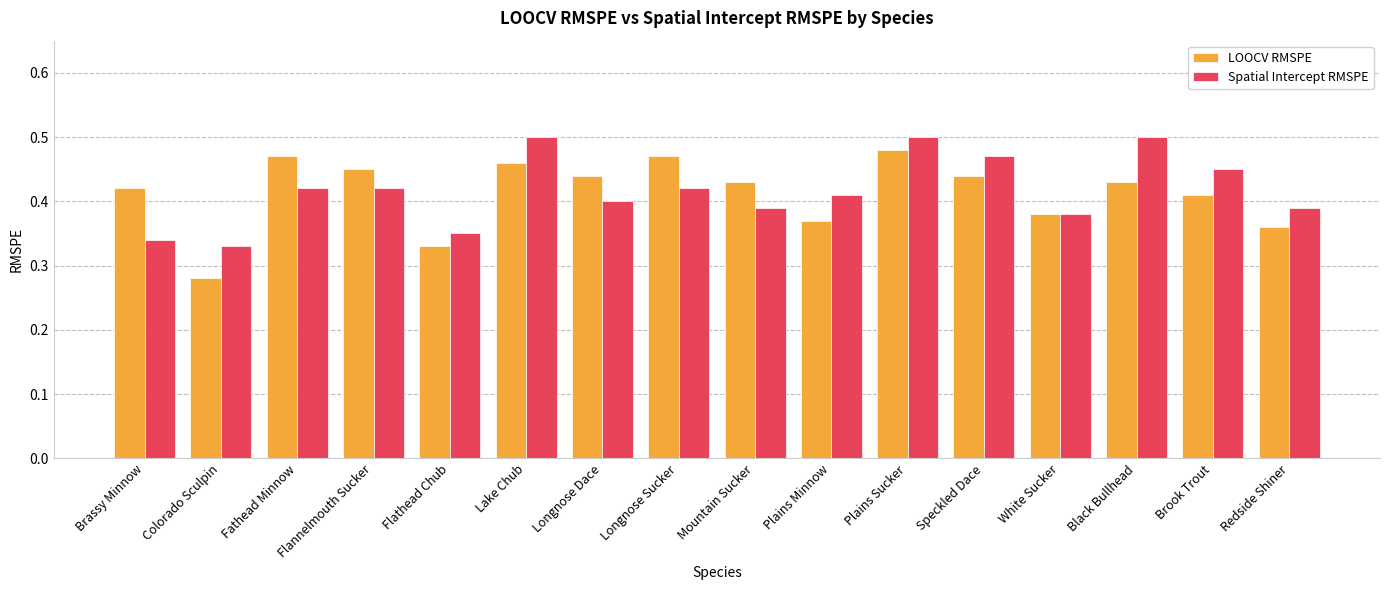

Count the LOOCV RMSPE values in the range 0 to 1.

16